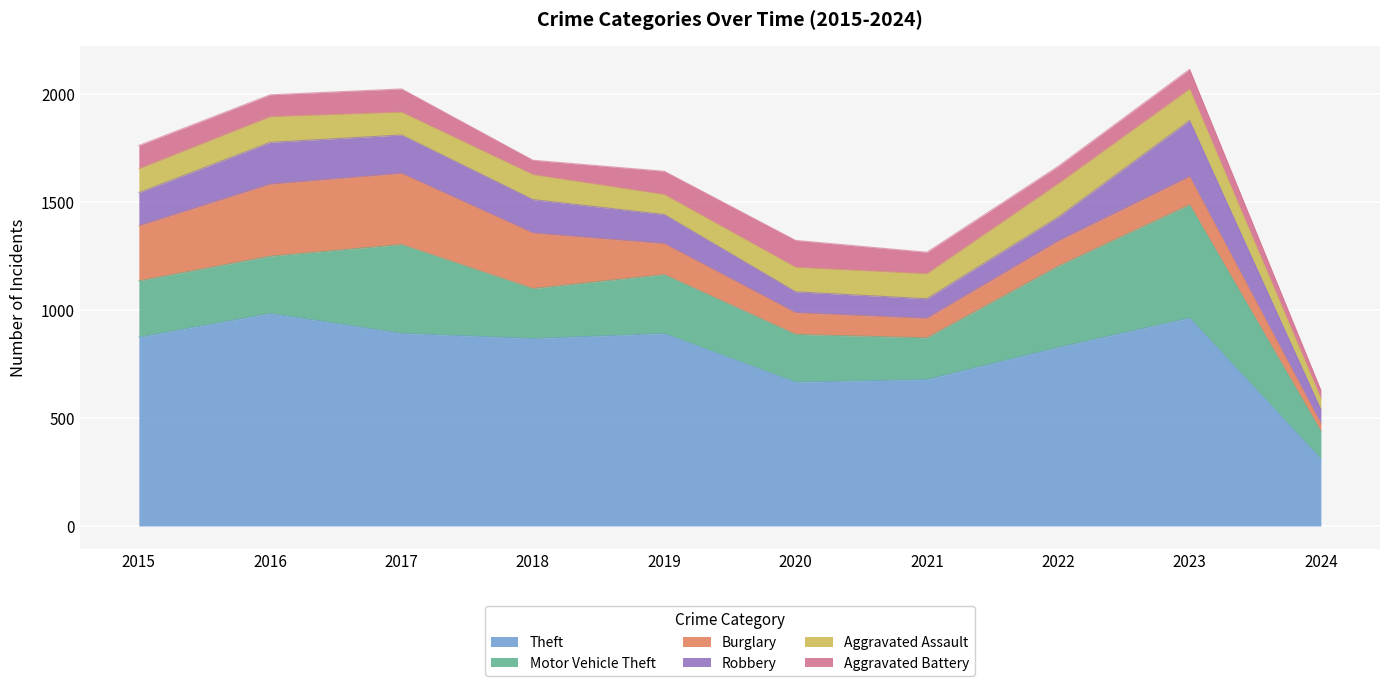

How many lines are shown in the chart?

6